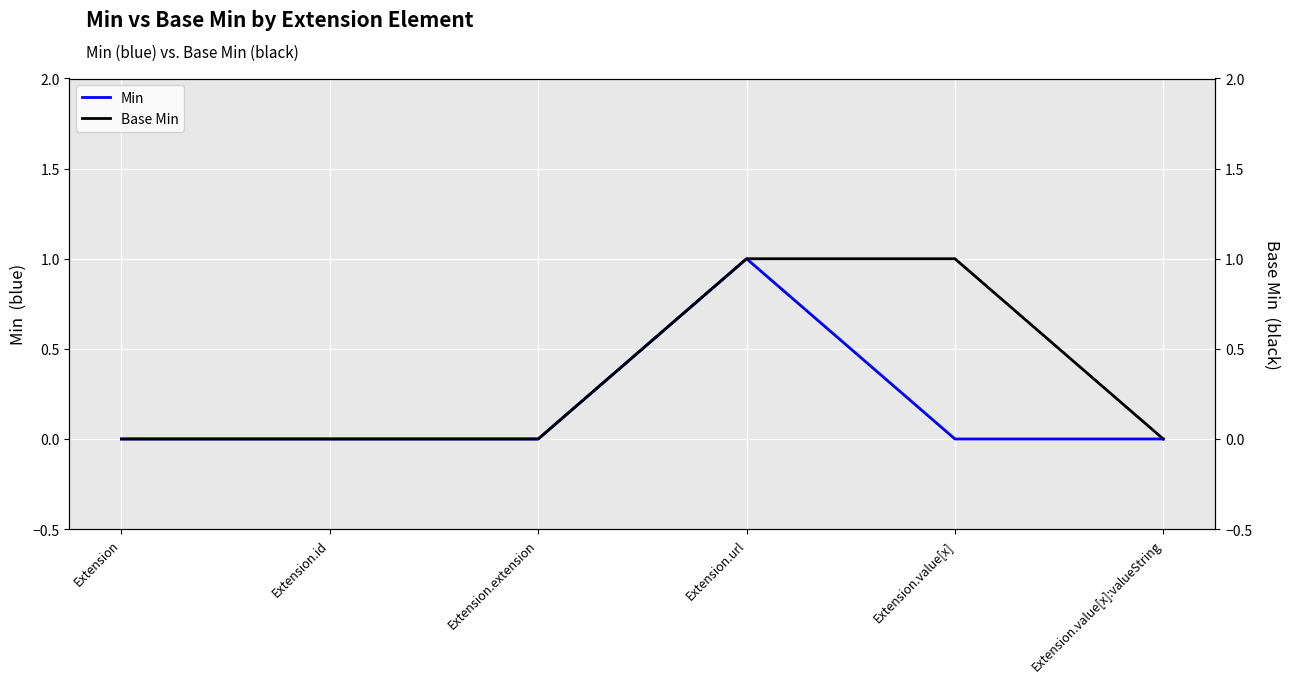

True or false: Min and Base Min cross at least once.

False